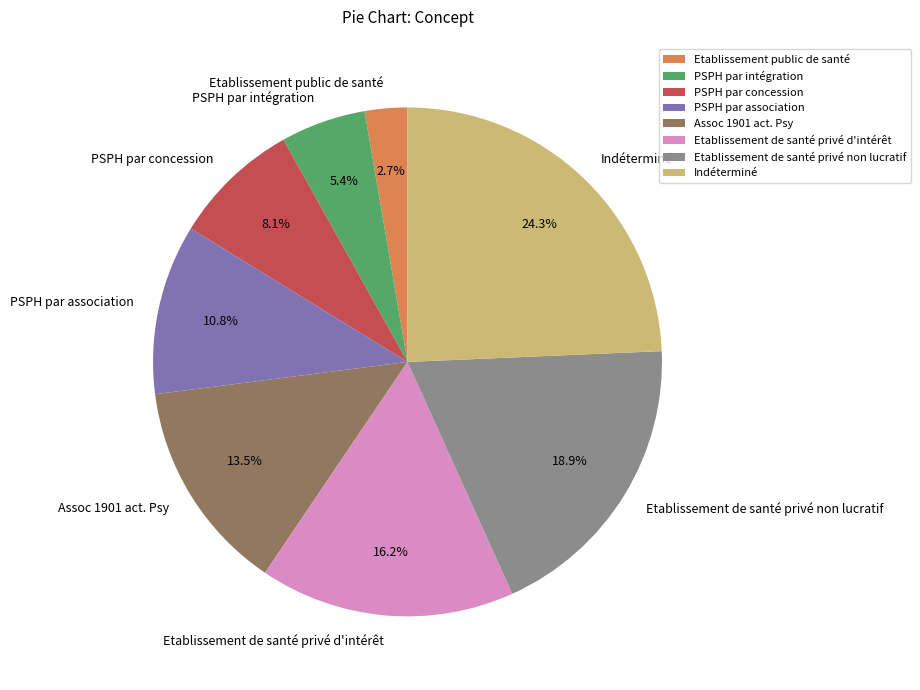

True or false: PSPH par concession accounts for 8% of the total.

True